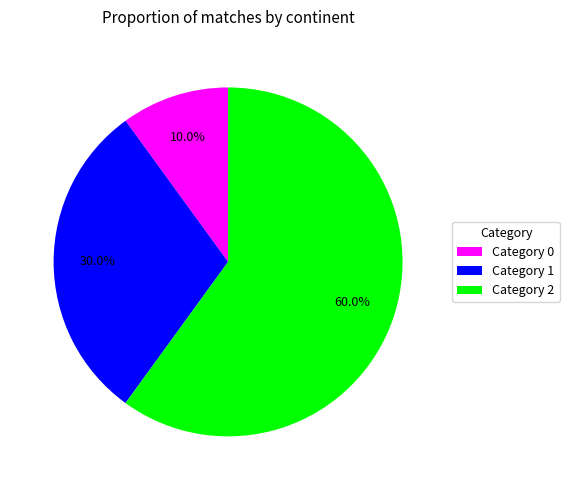

Which slice represents more than half of the pie?

Category 2